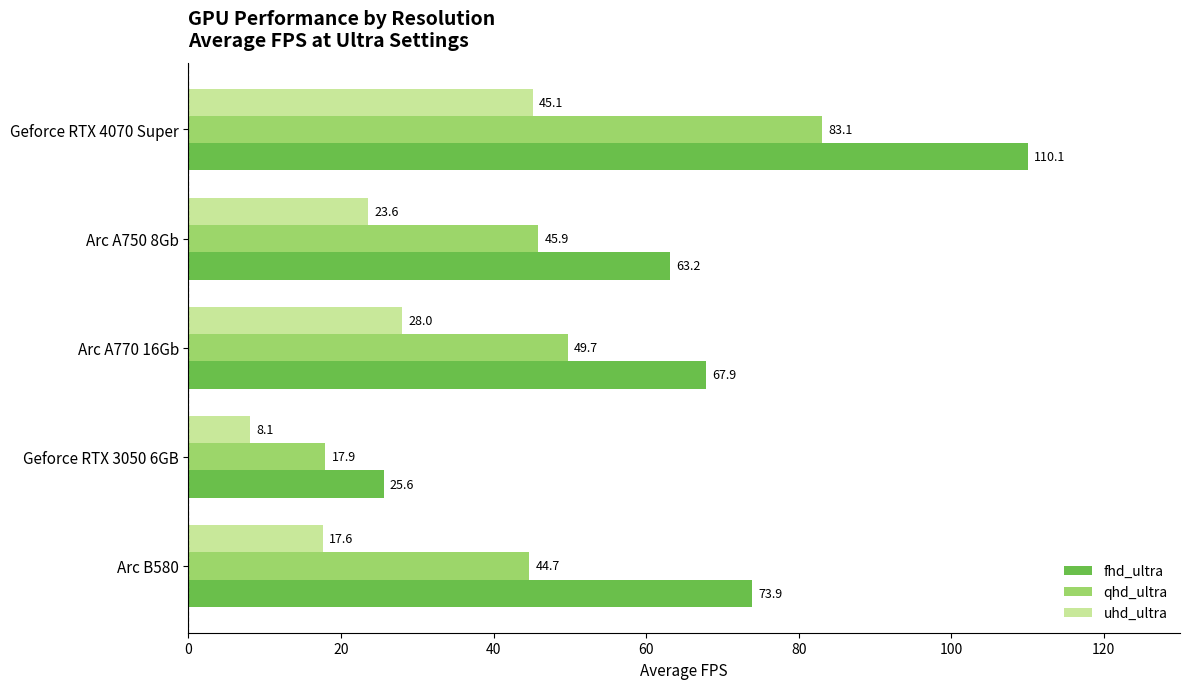

What are all the series names shown in the legend?

fhd_ultra, qhd_ultra, uhd_ultra